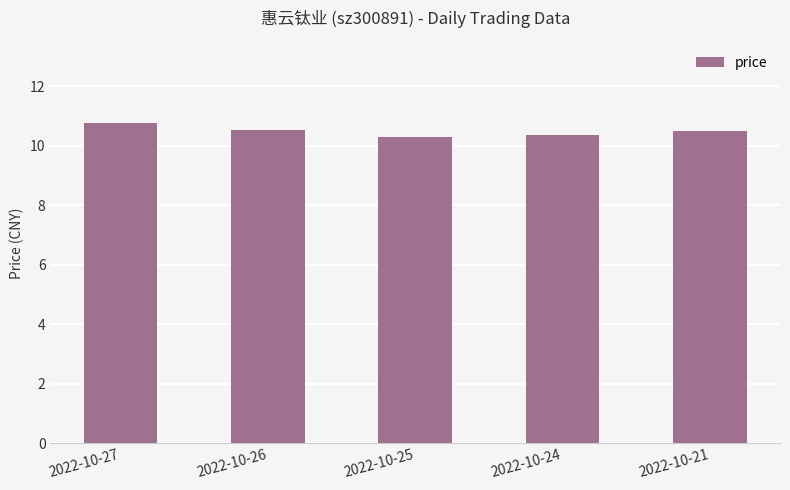

Are the bars horizontal?

No